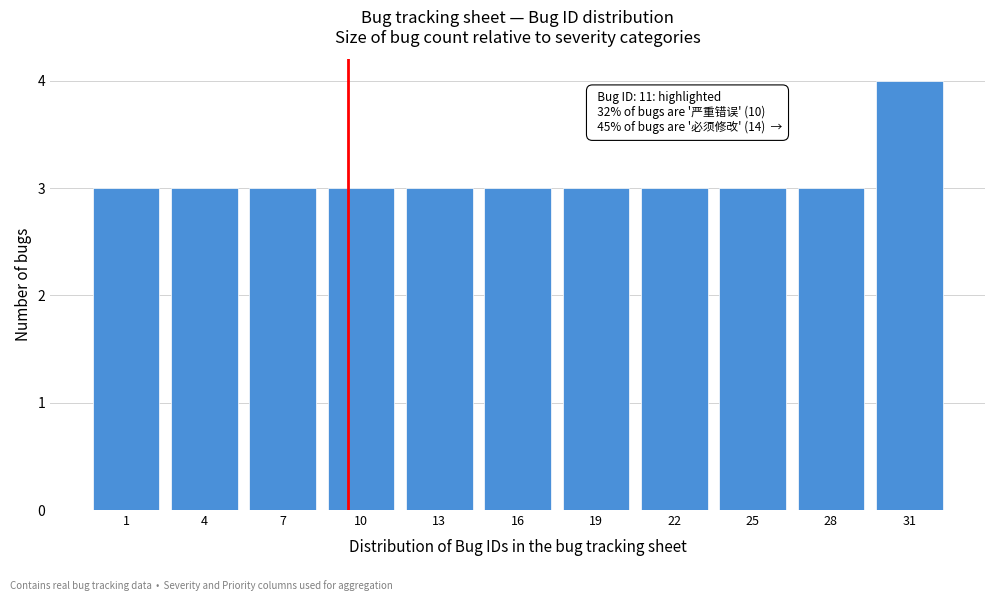

Reading right to left, transcribe all the data shown in this chart.

4	3	3	3	3	3	3	3	3	3	3